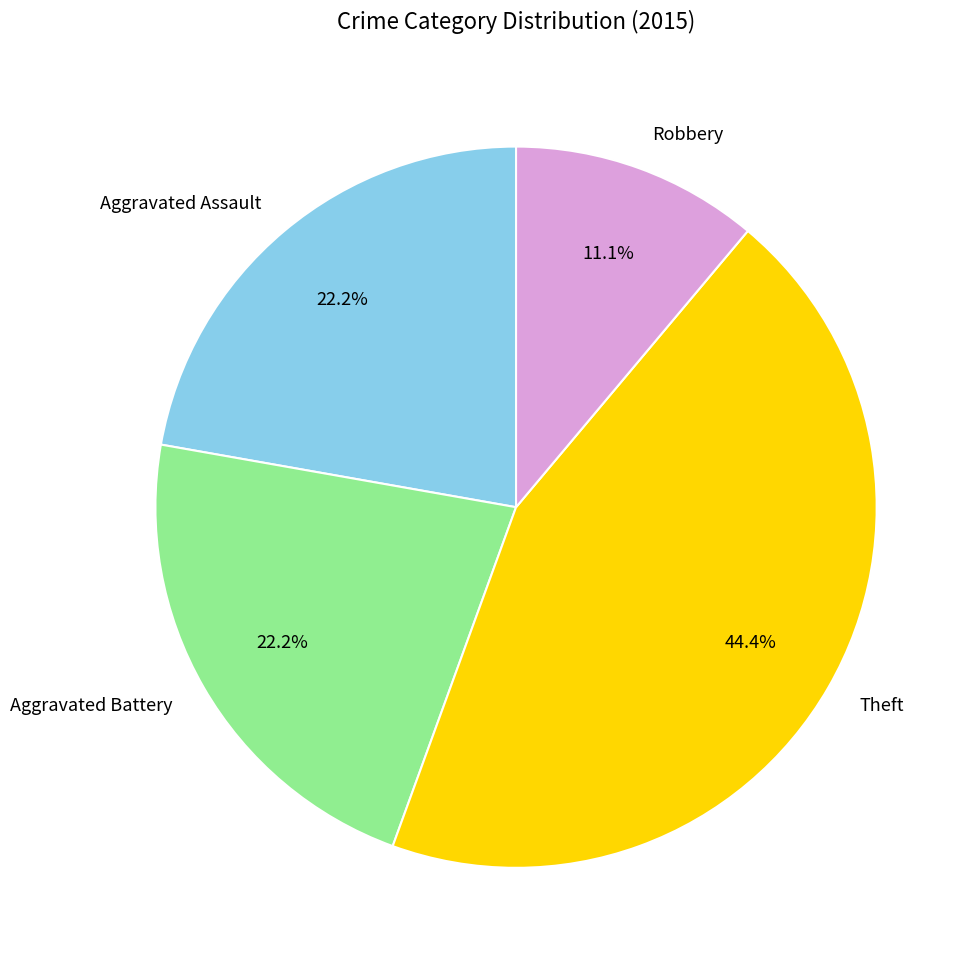

Which slice is the largest?

Theft